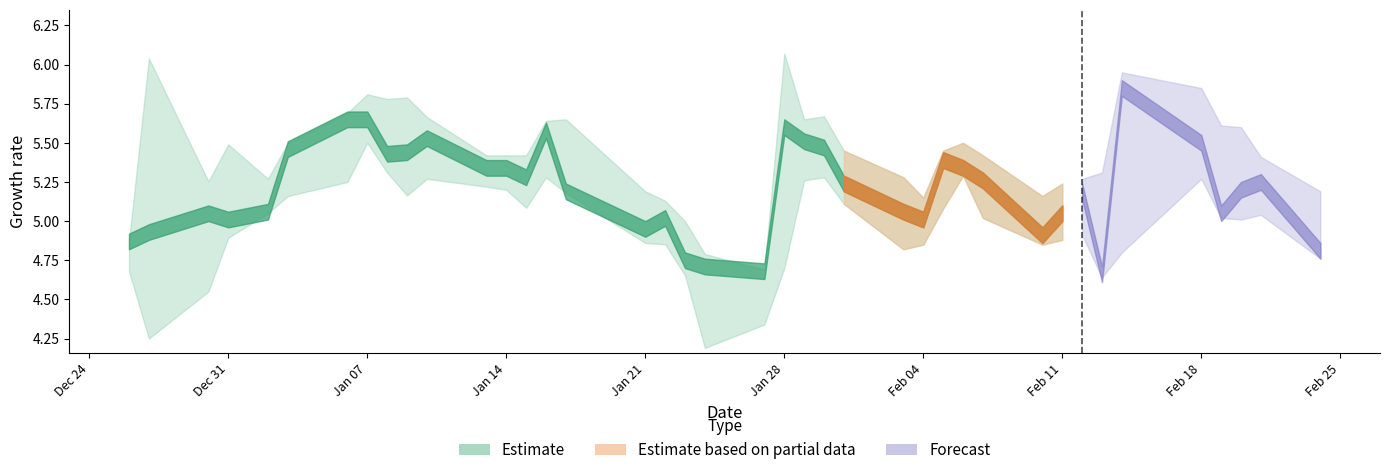

Between 8 and 16, which is larger?

8